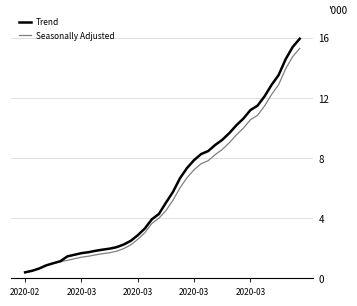

What is the difference between the maximum and second lowest values in the Seasonally Adjusted series?

14.8